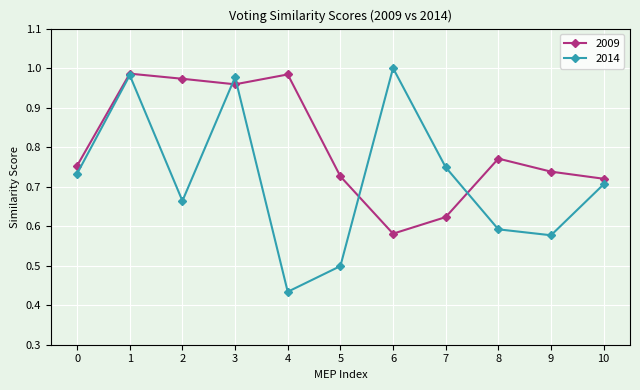

What is the approximate value of 2014 at 5?

0.5